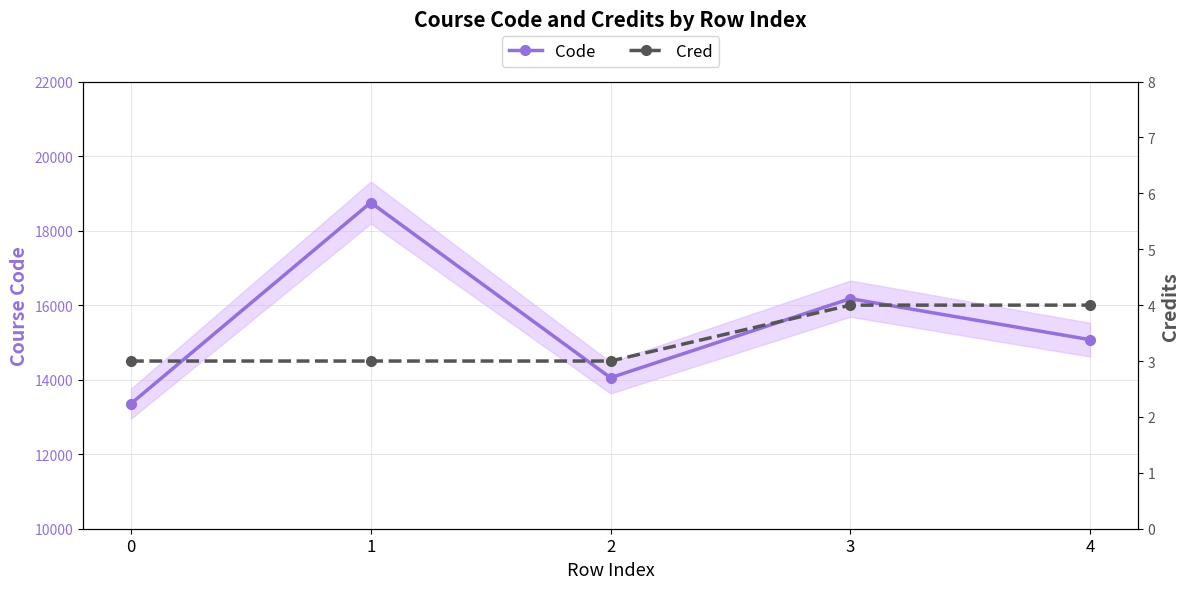

Which series has the largest total across all categories?

Code